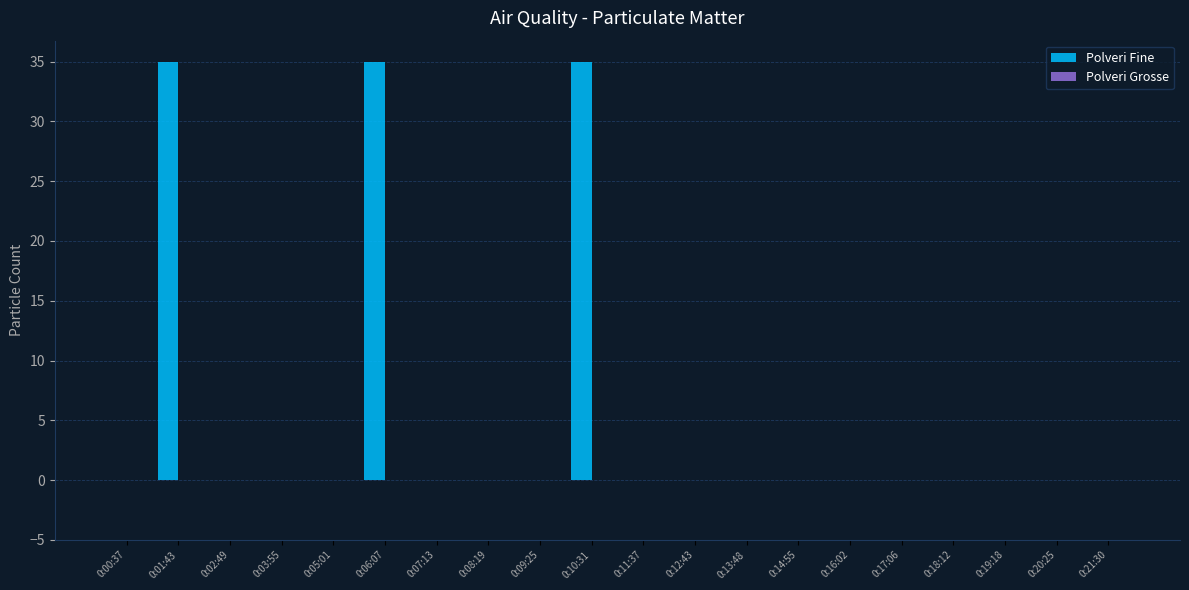

Are the bars horizontal?

No